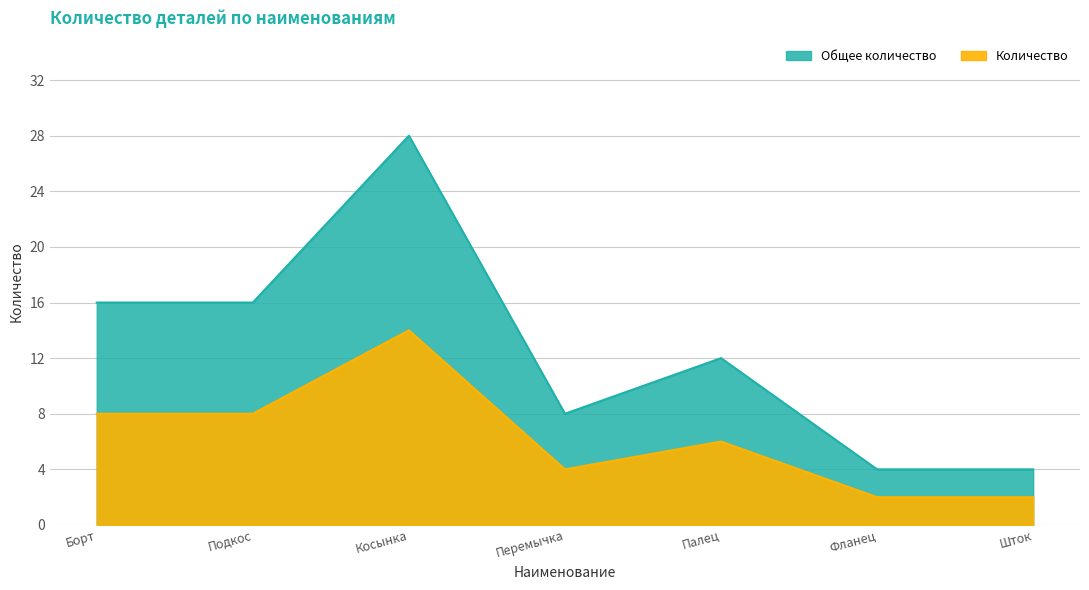

How many lines are shown in the chart?

2